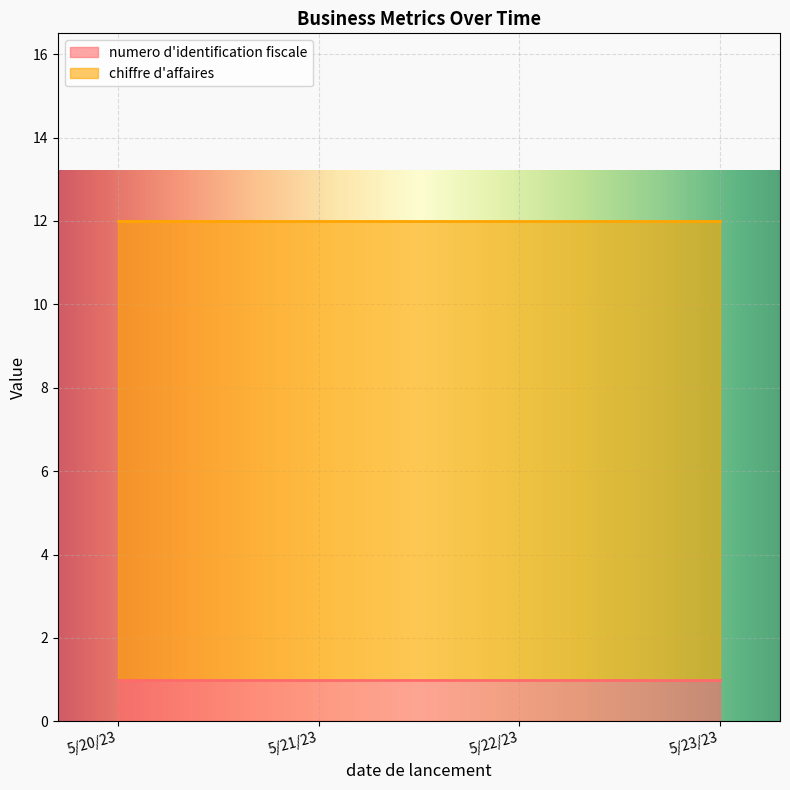

The chiffre d'affaires series shows 5 at 5/21/23. True or false?

False